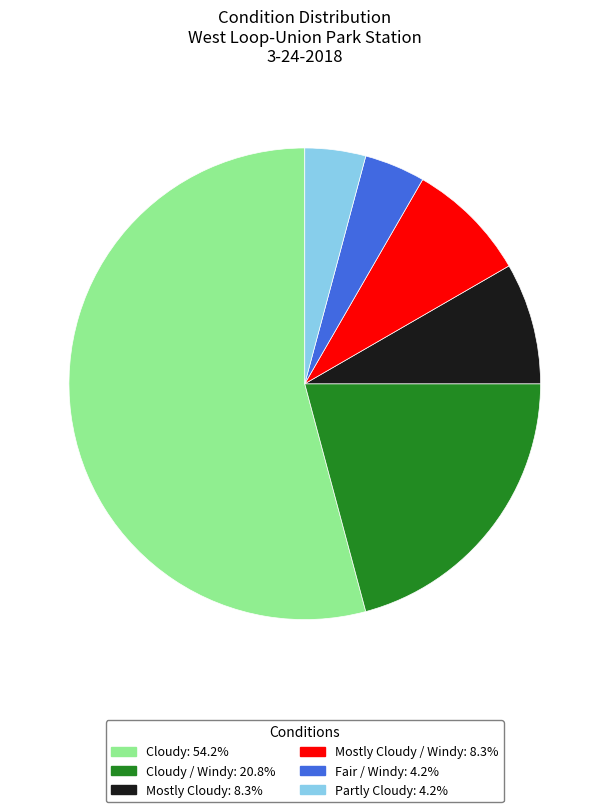

Does any single category account for the majority?

Yes